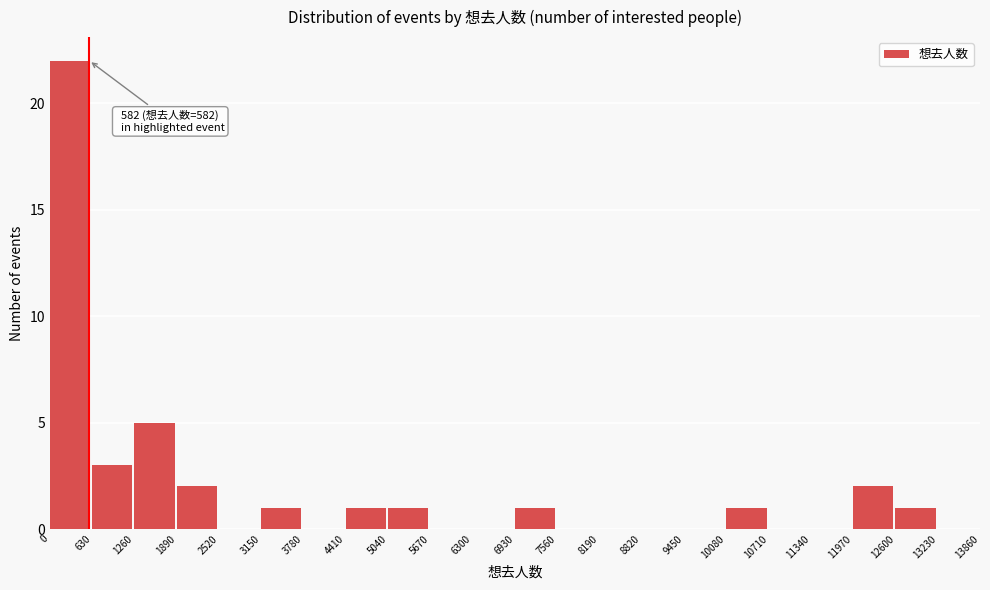

Over which range of the x-axis is the bar tallest?

0 to 630